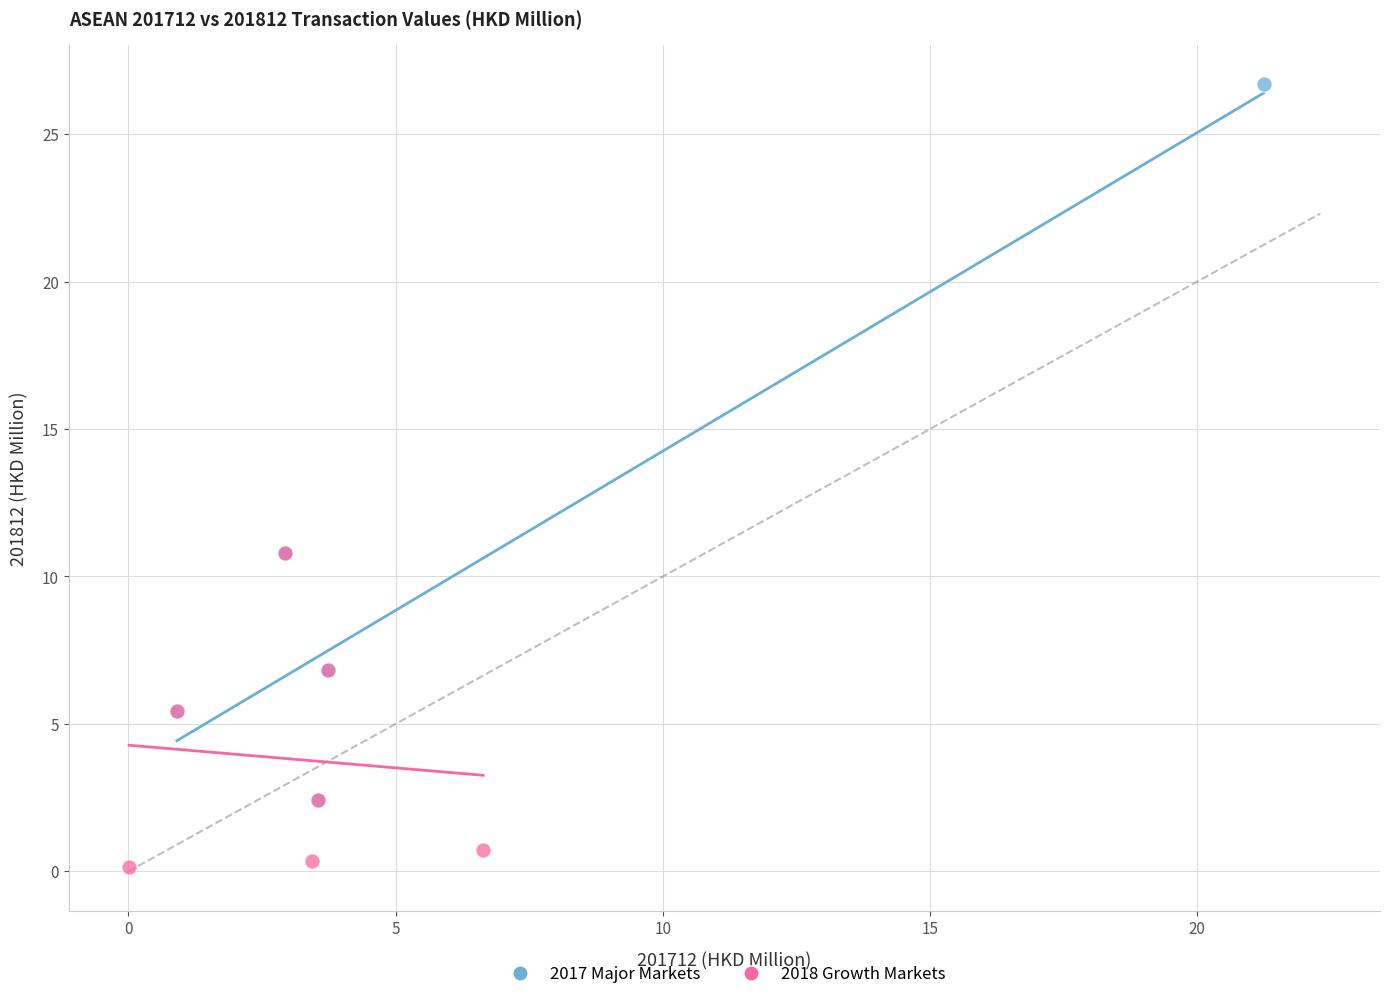

Which series has the widest spread of Y values?

2017 Major Markets